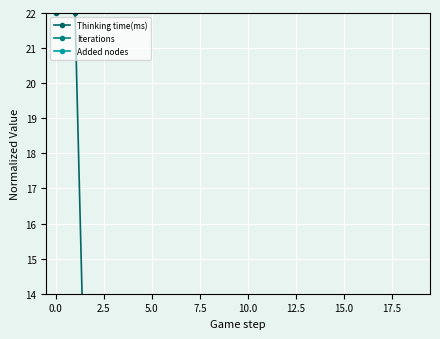

What is the label of the 1st point from the right?

19